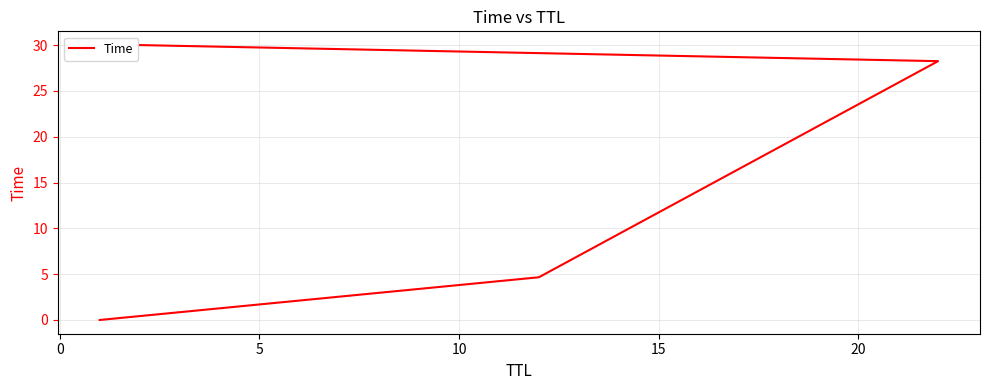

What is the difference between the maximum and minimum values?

30.0